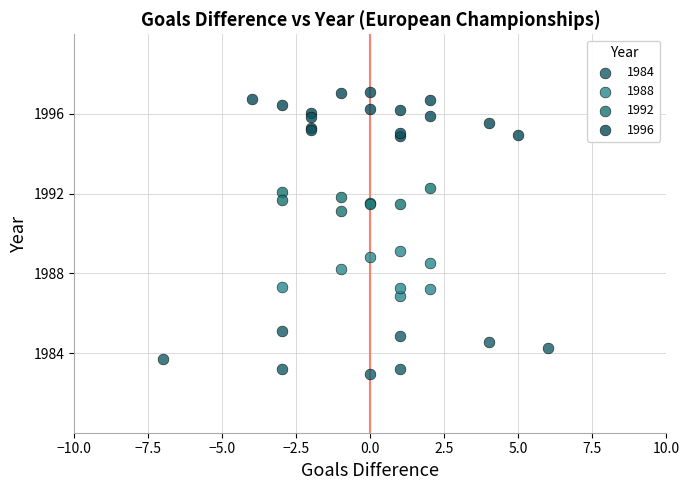

Which series reaches the maximum Y coordinate?

1996